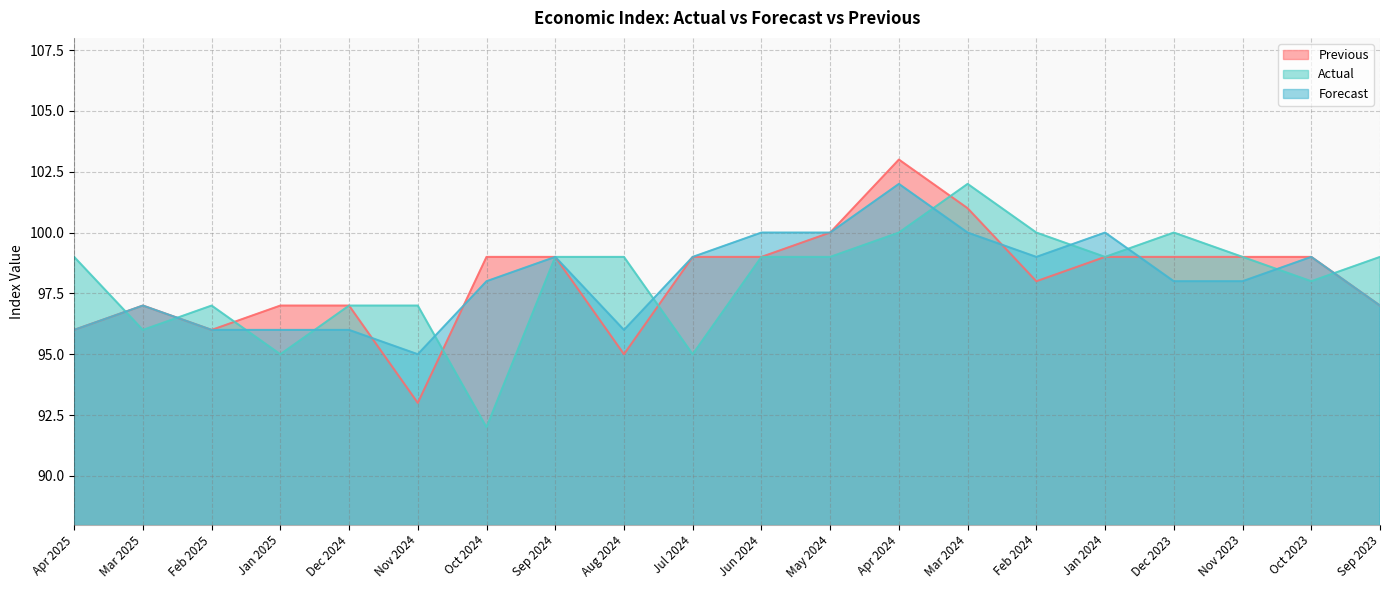

Reading left to right, list all the values displayed in this chart.

Previous: 96	97	96	97	97	93	99	99	95	99	99	100	103	101	98	99	99	99	99	97
Actual: 99	96	97	95	97	97	92	99	99	95	99	99	100	102	100	99	100	99	98	99
Forecast: 96	97	96	96	96	95	98	99	96	99	100	100	102	100	99	100	98	98	99	97